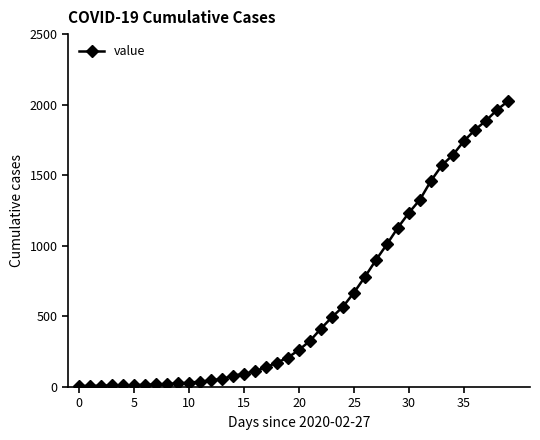

What is the maximum value shown in the chart?

2025